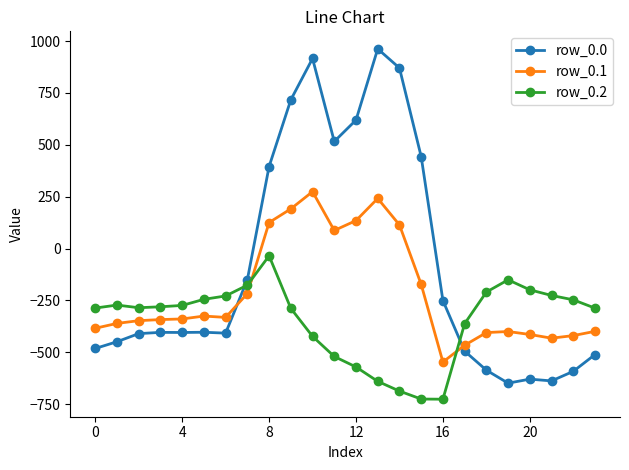

What is the highest value of the row_0.1 series?

274.1